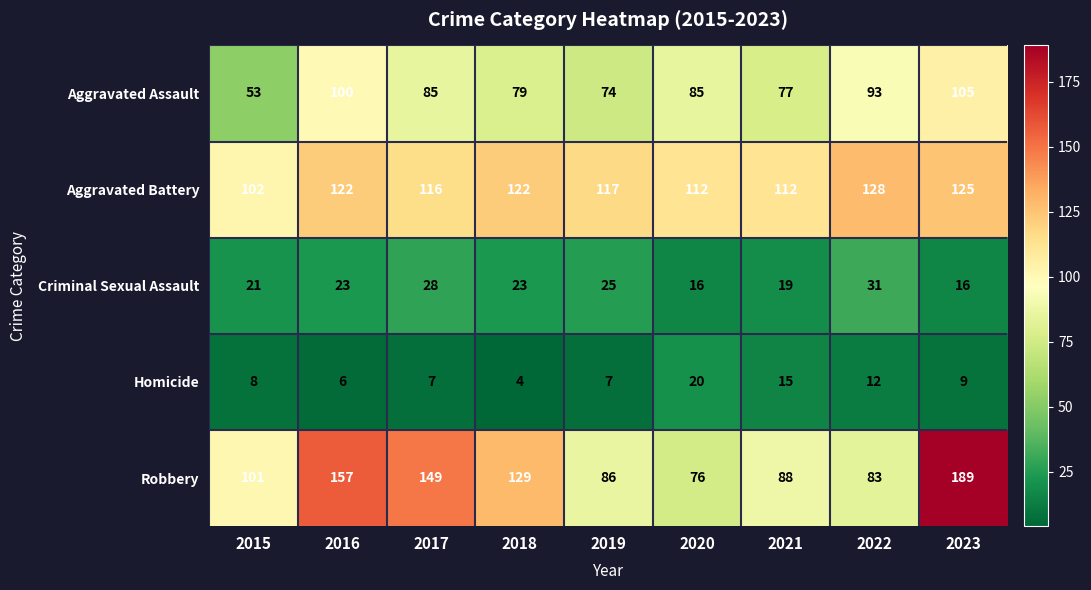

What is the minimum value for Aggravated Assault?

53